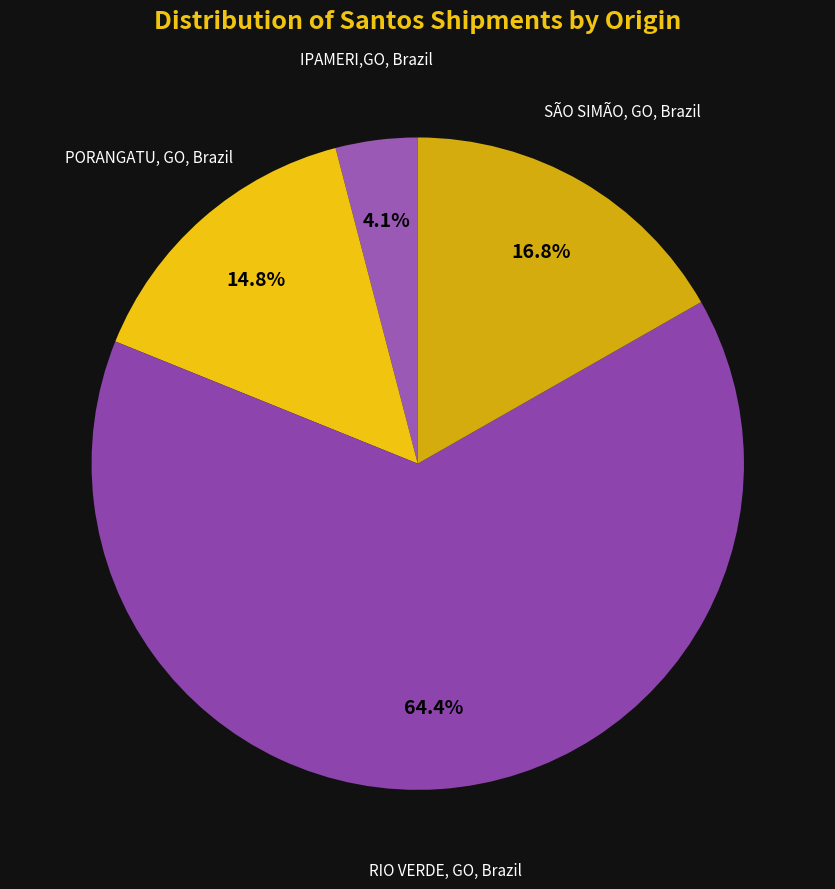

To the nearest percent, what is the difference between the RIO VERDE, GO, Brazil and SÃO SIMÃO, GO, Brazil slice percentages?

48%